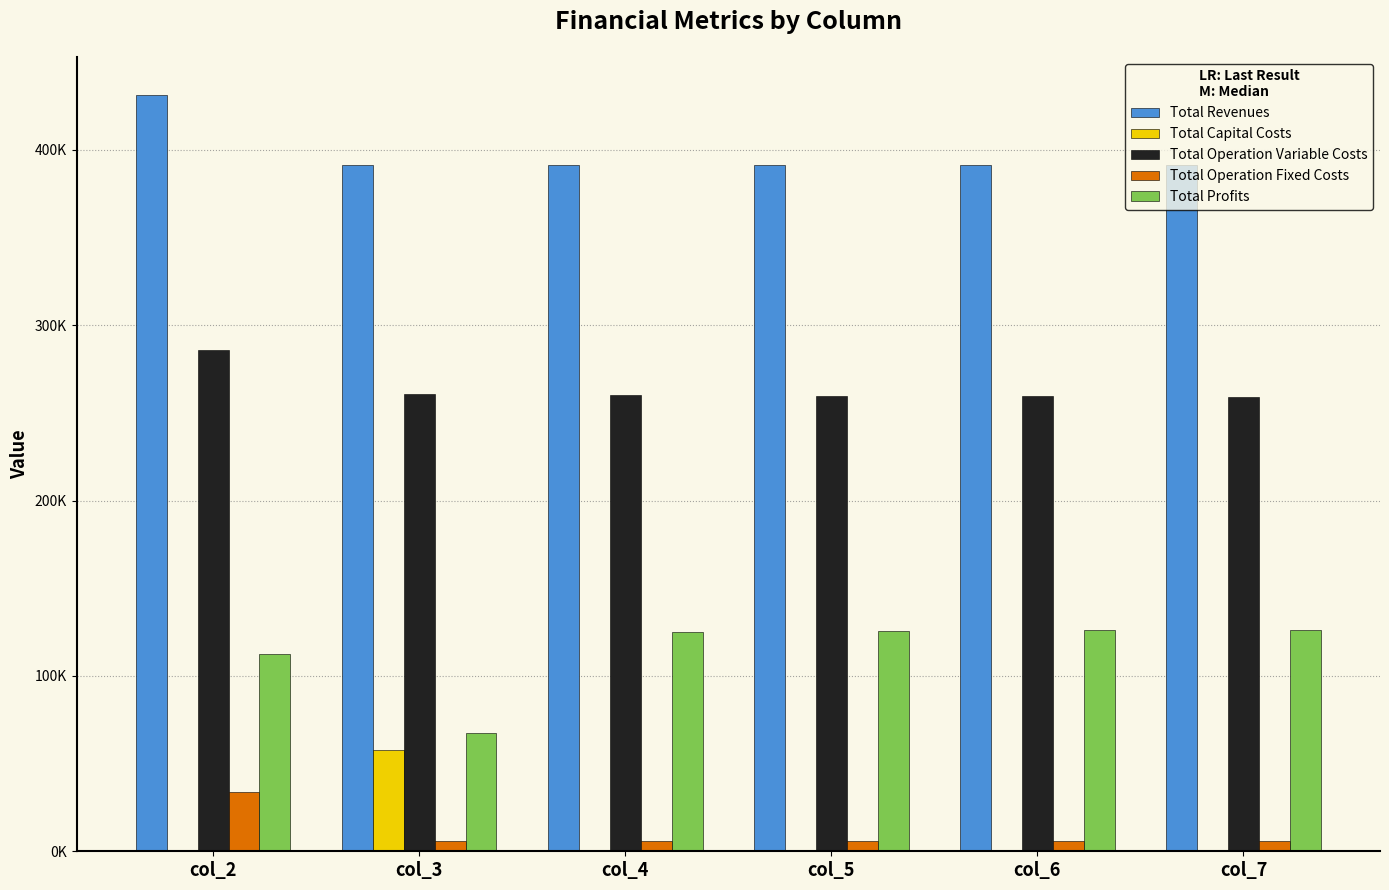

Are the bars horizontal?

No